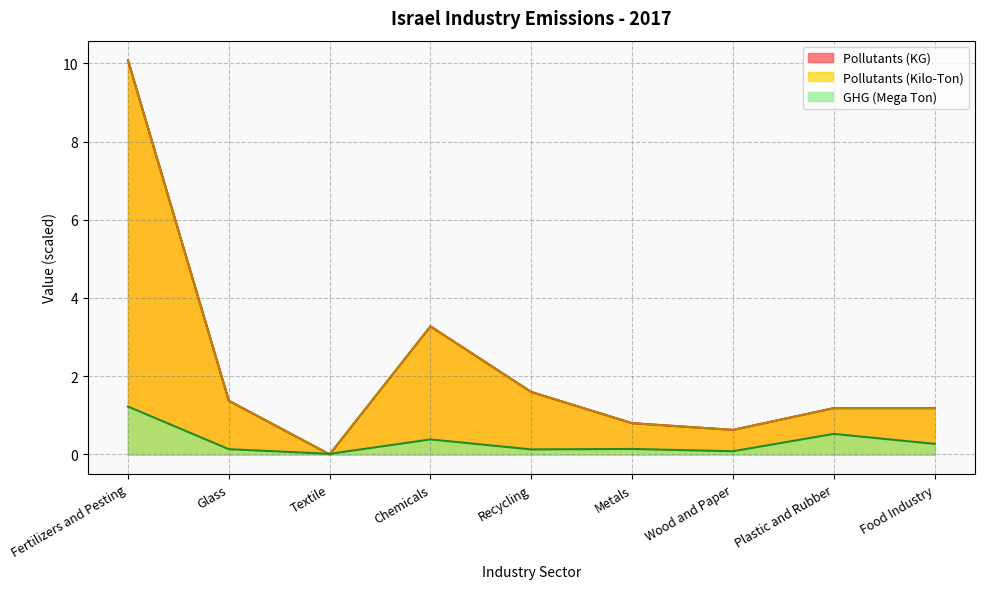

What is the difference between the GHG (Mega Ton) values at Fertilizers and Pesting and Glass?

1.1